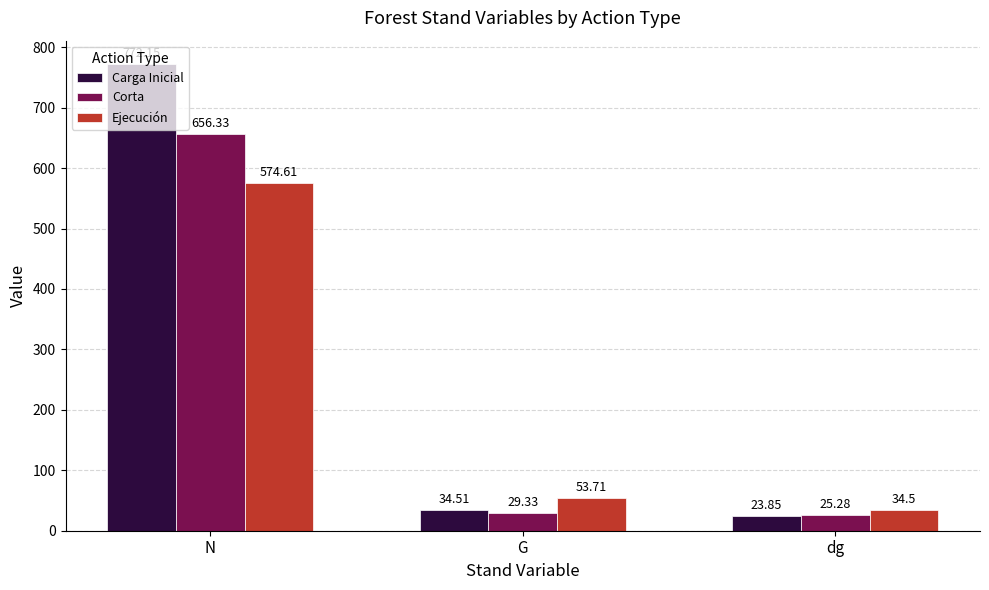

Rank the categories by Corta value from highest to lowest.

N, G, dg